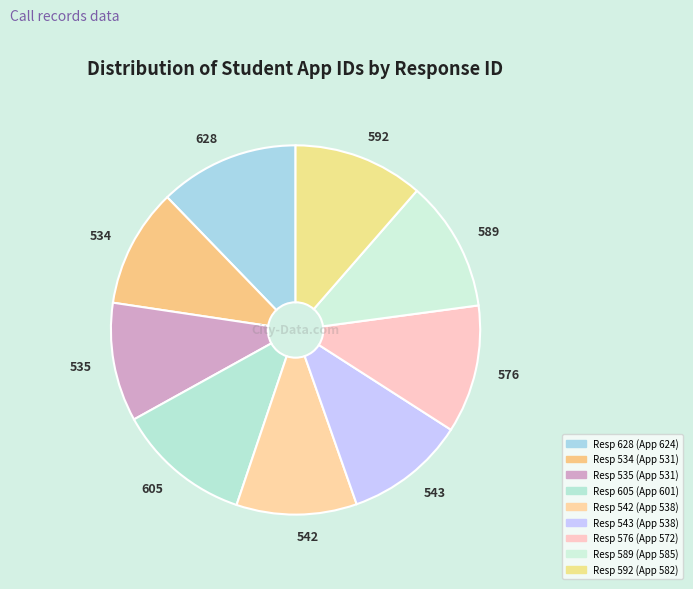

Is the sum of 535 and 576 greater than half?

No